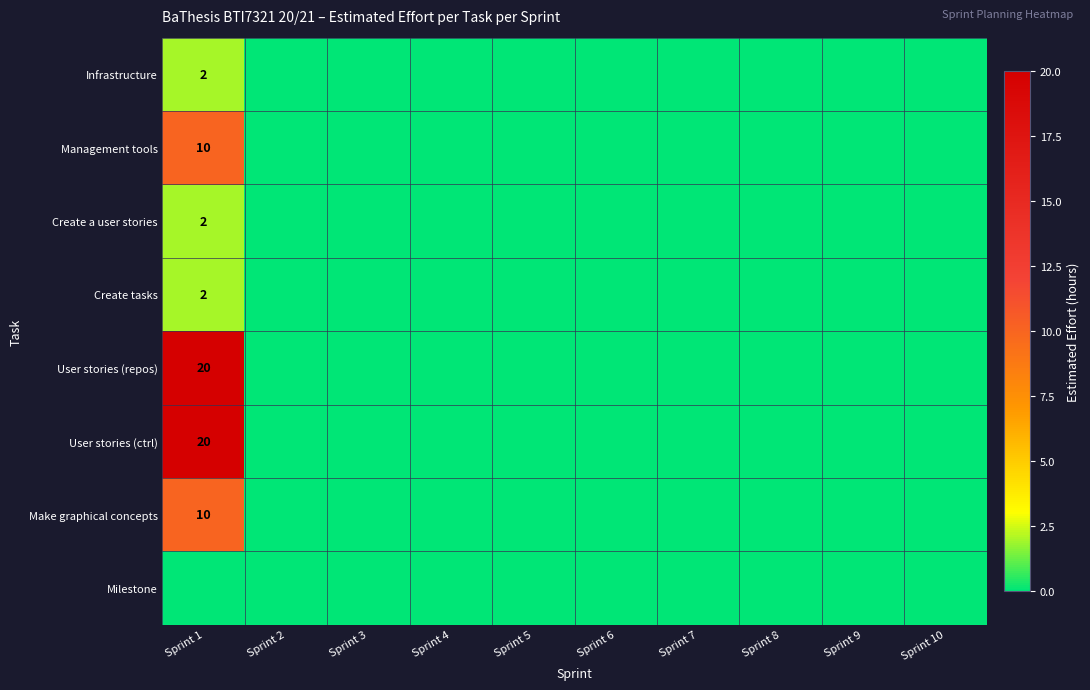

List the series in order of their peak value, highest first.

User stories (repos), User stories (ctrl), Management tools, Make graphical concepts, Infrastructure, Create a user stories, Create tasks, Milestone